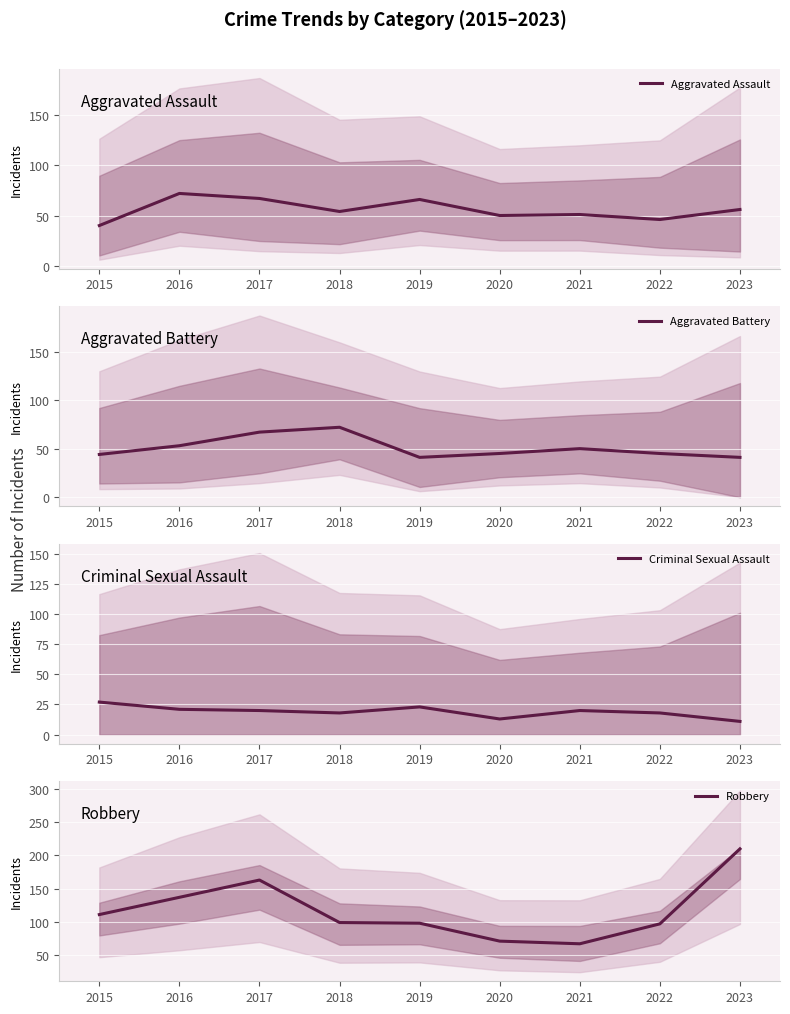

Rank the categories by Aggravated Battery value from lowest to highest.

2019, 2023, 2015, 2020, 2022, 2021, 2016, 2017, 2018